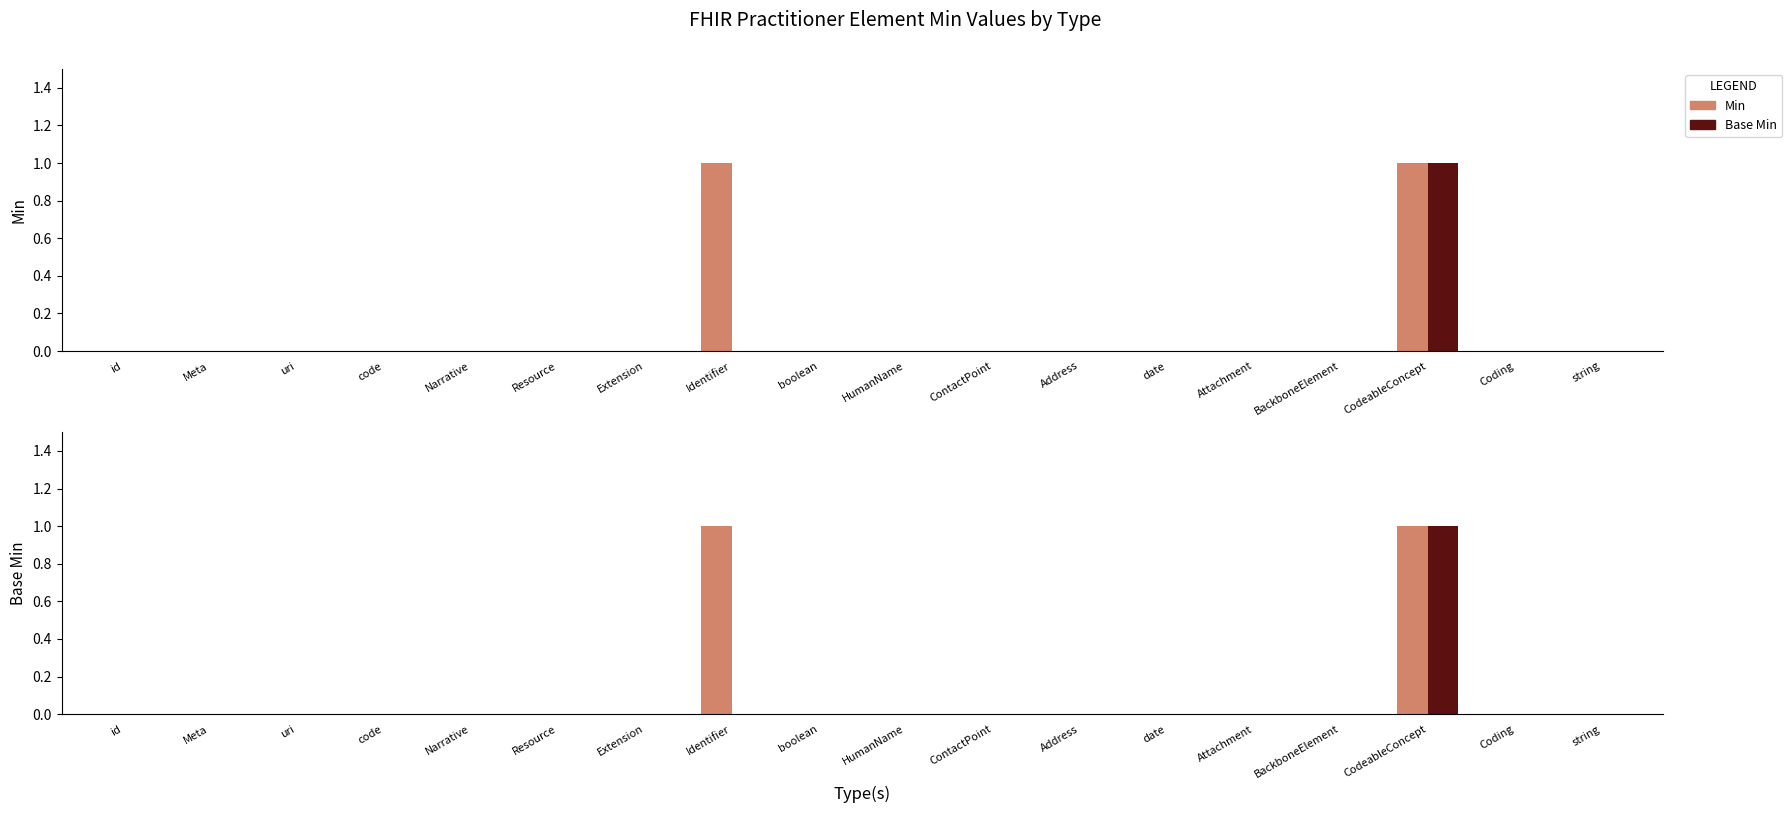

How many groups of bars are there?

18